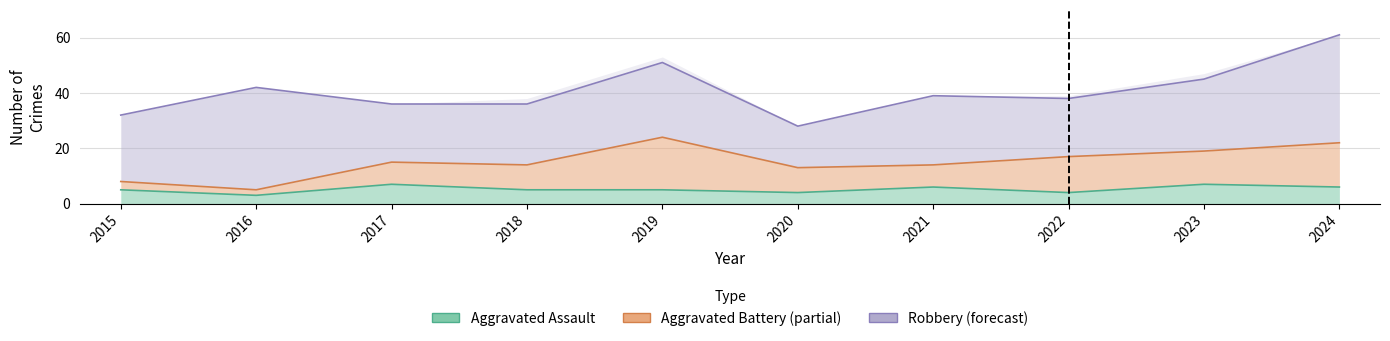

How many data points in Total are above 39?

4